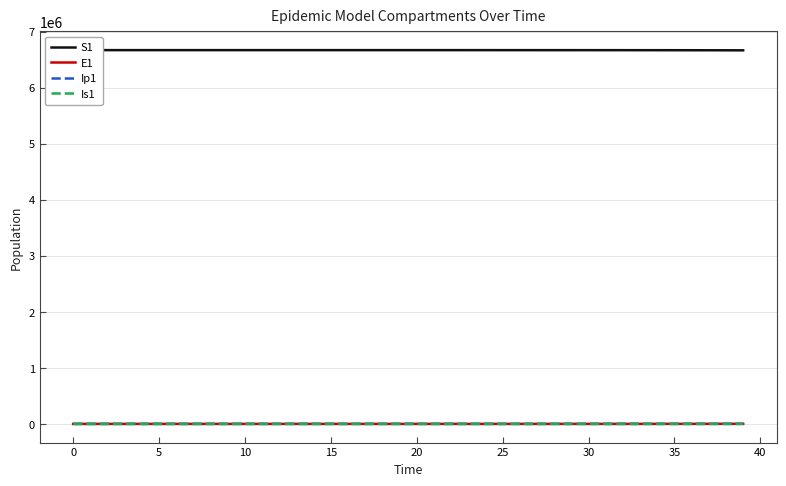

What is the difference between the maximum and minimum values in the S1 series?

3435.9